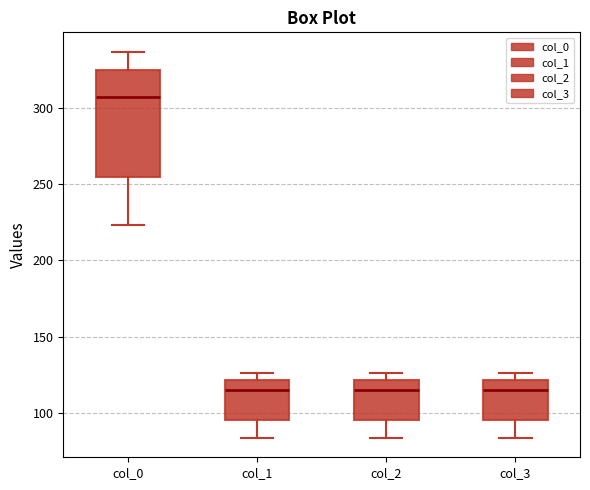

Where is the lower edge of the box for col_0 on the y-axis? The values are not printed on the chart, so give them approximately, as read against the axis.

255